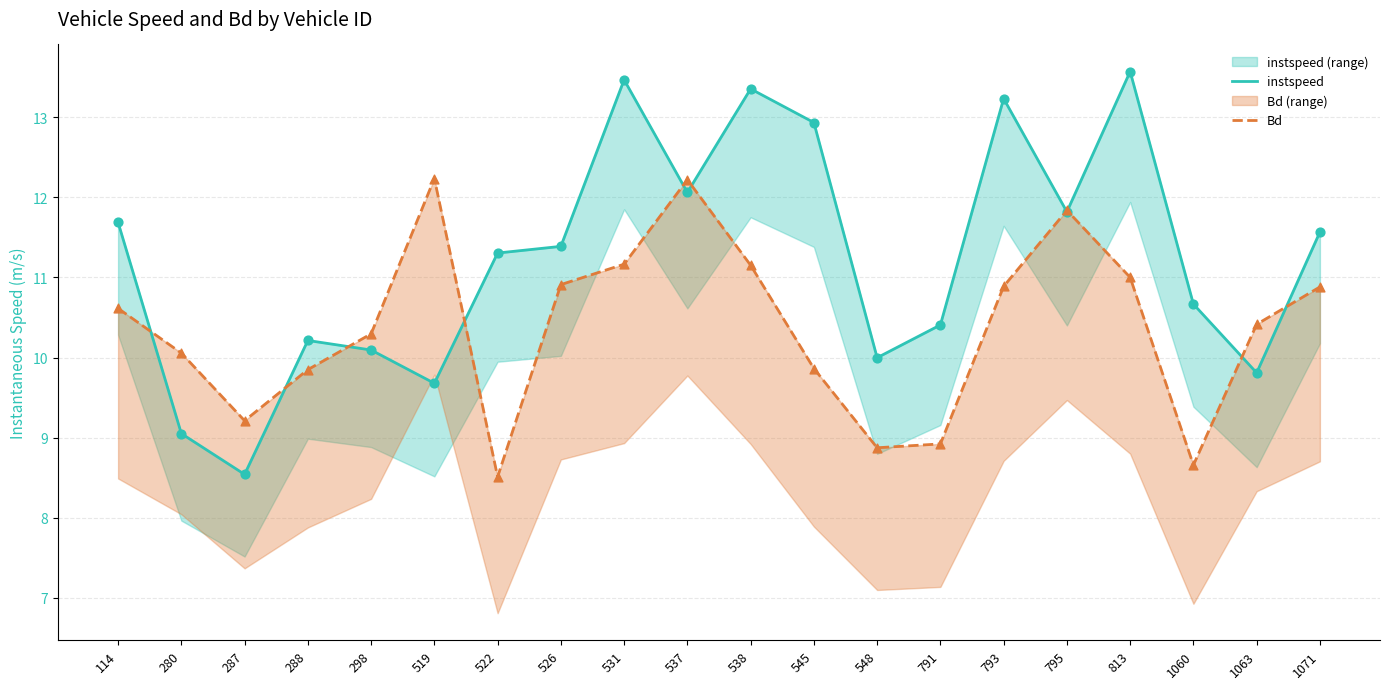

Which series contains the highest Y value?

instspeed